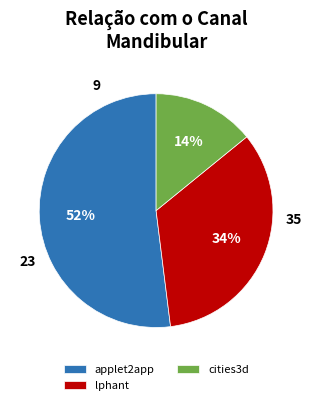

Which has a higher value, applet2app or cities3d?

applet2app